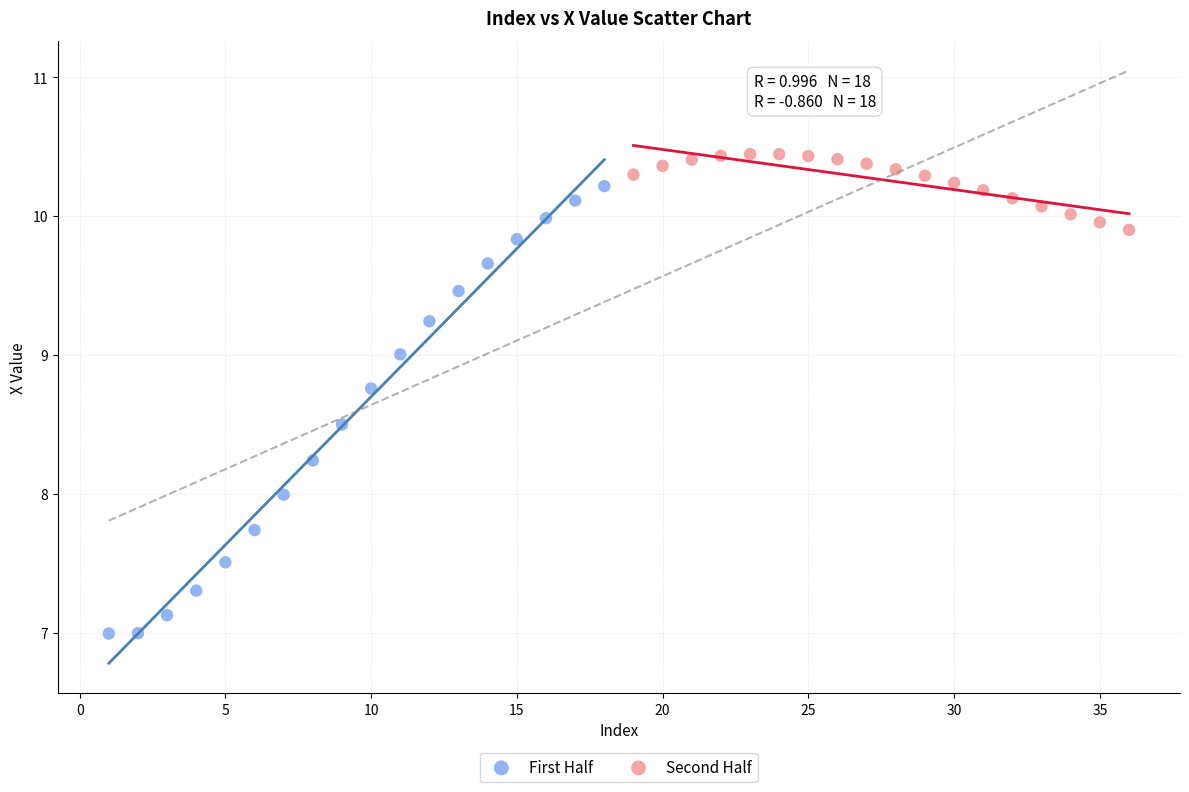

Which series contains the highest Y value?

Second Half